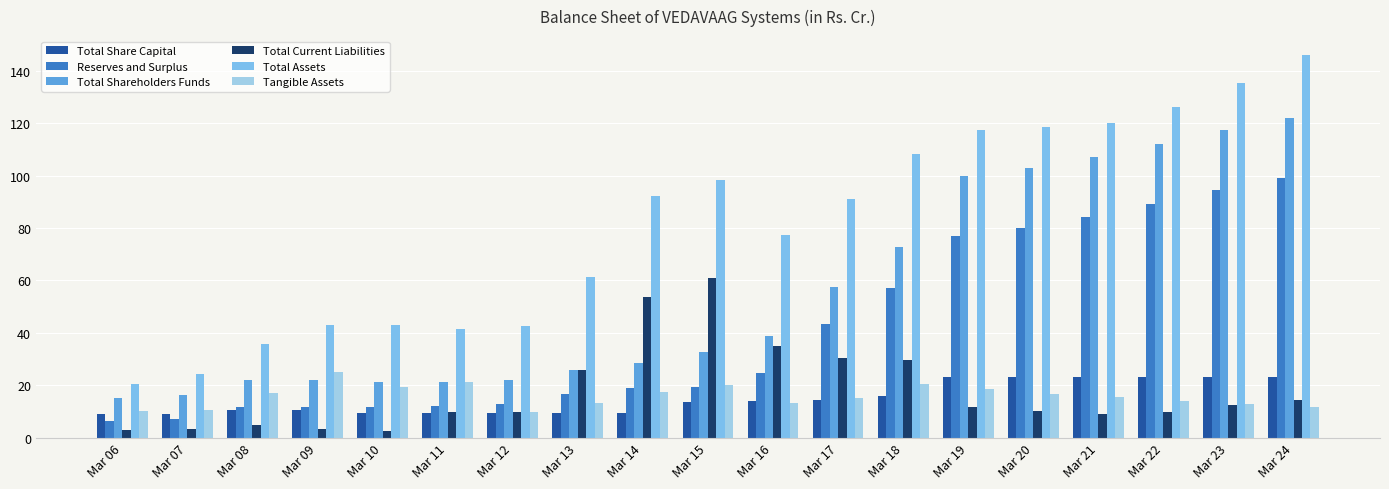

At which category does the chart reach its peak across all series?

Mar 24